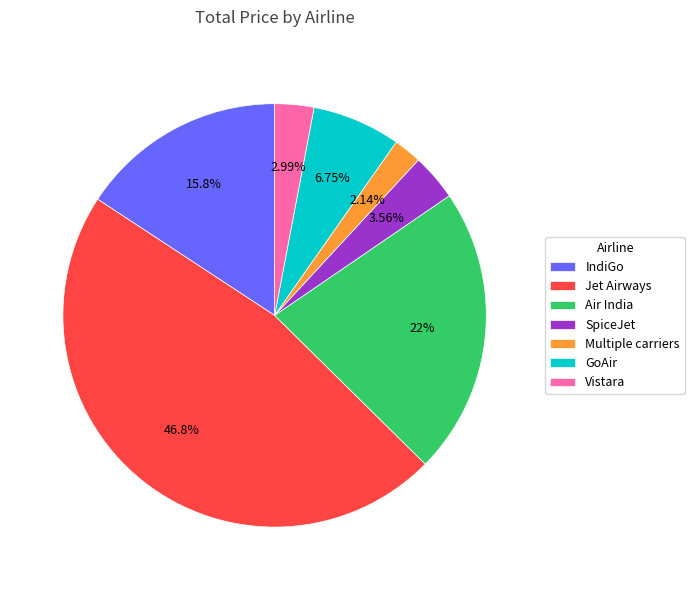

How many segments does this pie chart have?

7